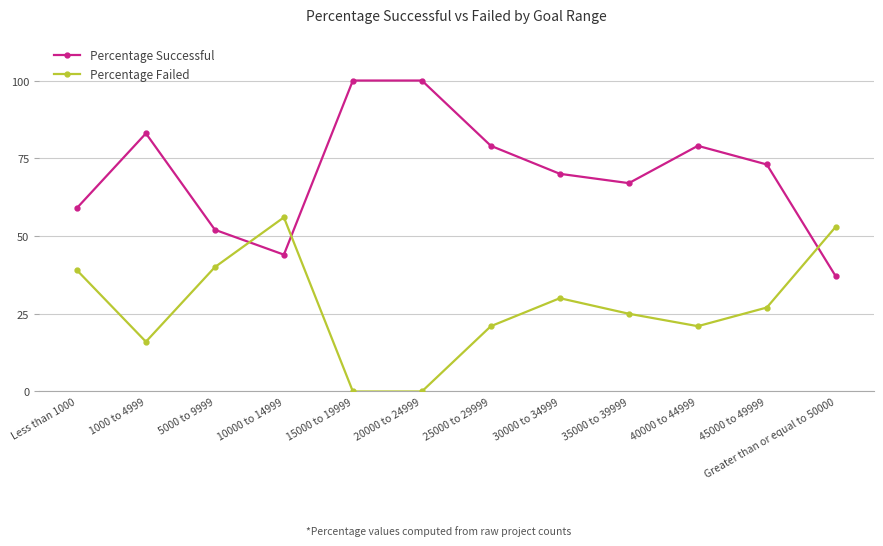

What is the value of the Percentage Failed point at the 12th from the left?

53